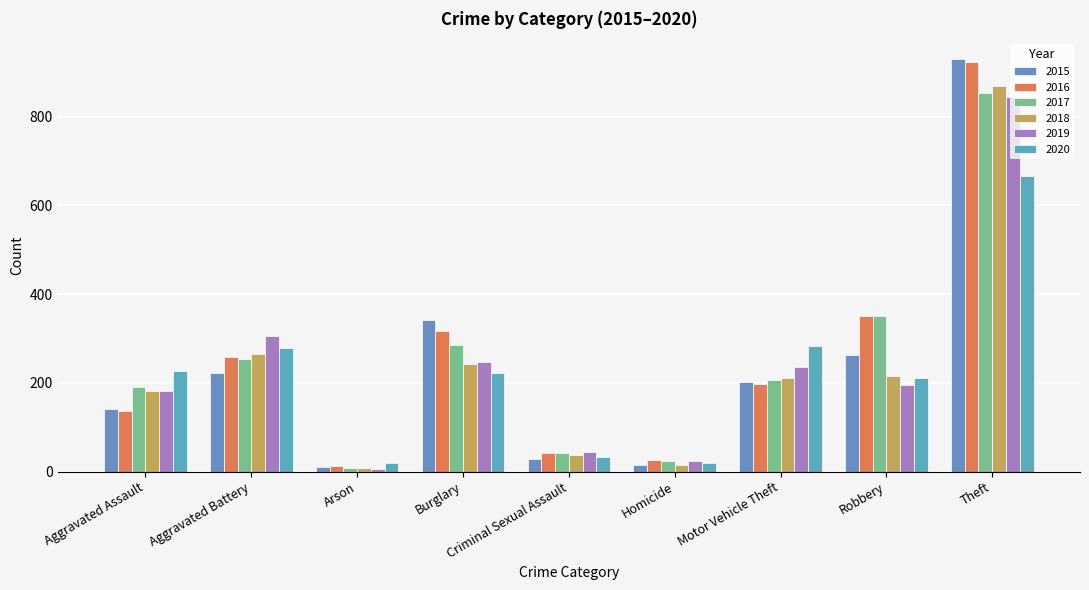

The value of 2016 at Burglary is 210. True or false?

False